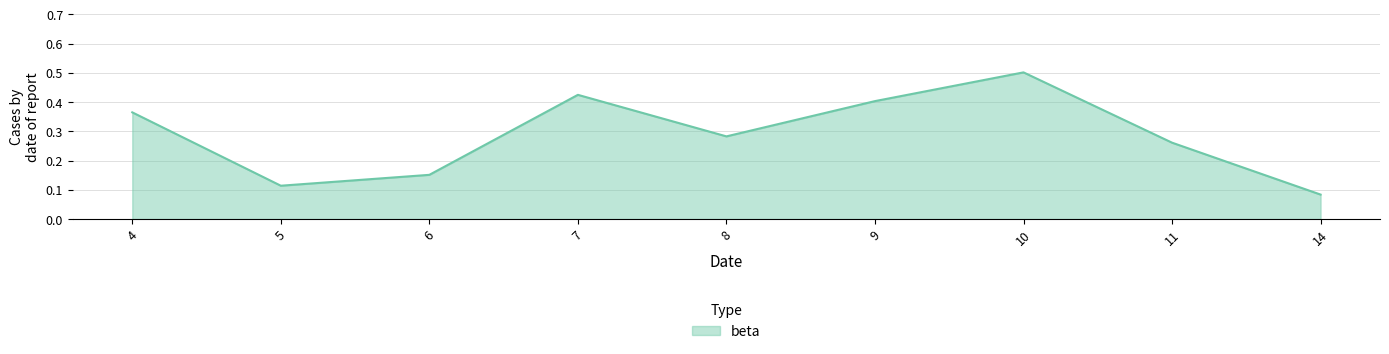

How many lines are shown in the chart?

1